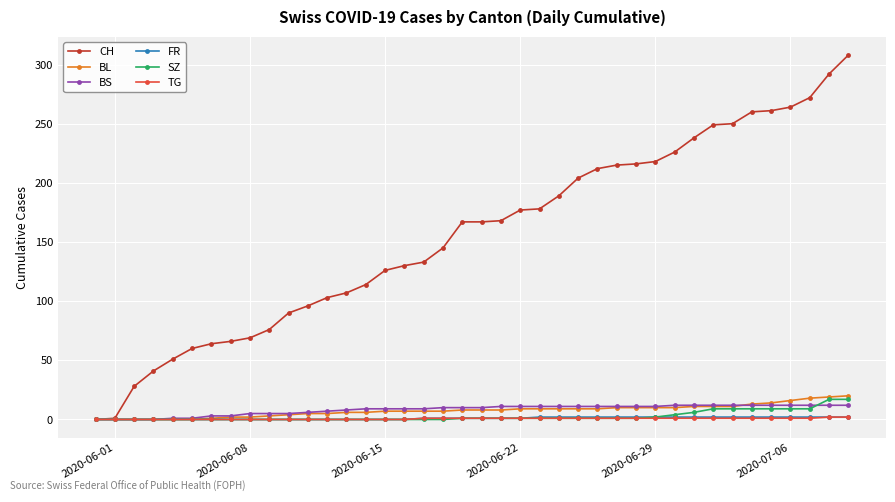

What is the value of the SZ point at the 29th from the left?

1